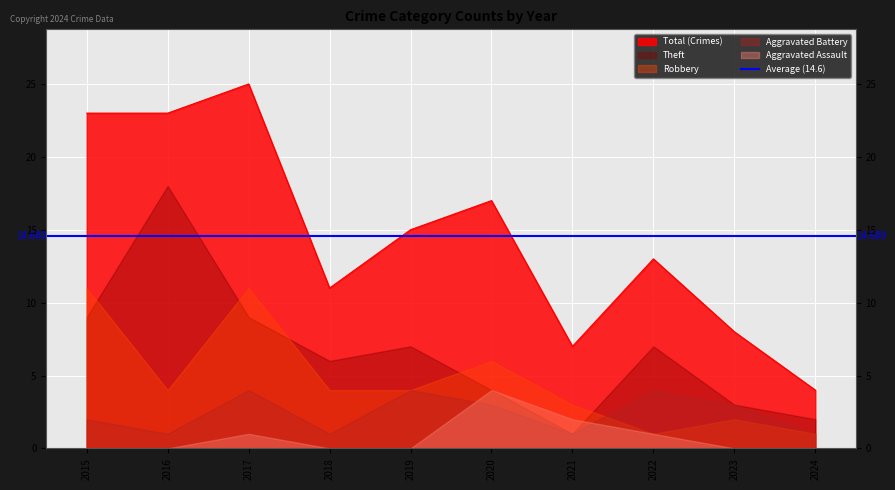

Rank the series by their maximum value, from lowest to highest.

Aggravated Assault, Aggravated Battery, Robbery, Theft, Total